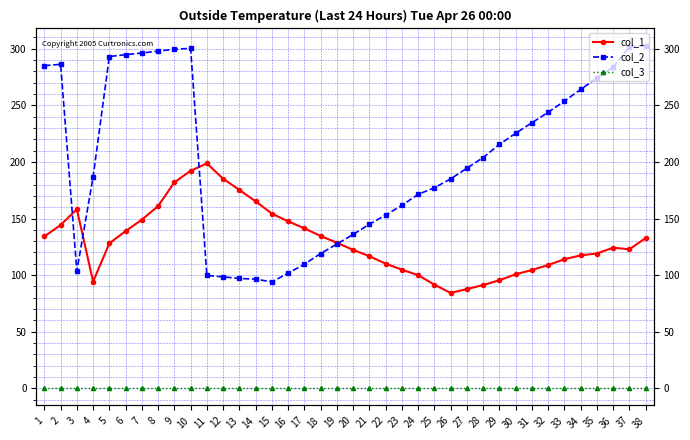

What is the difference between the highest and lowest values at 28?

203.9